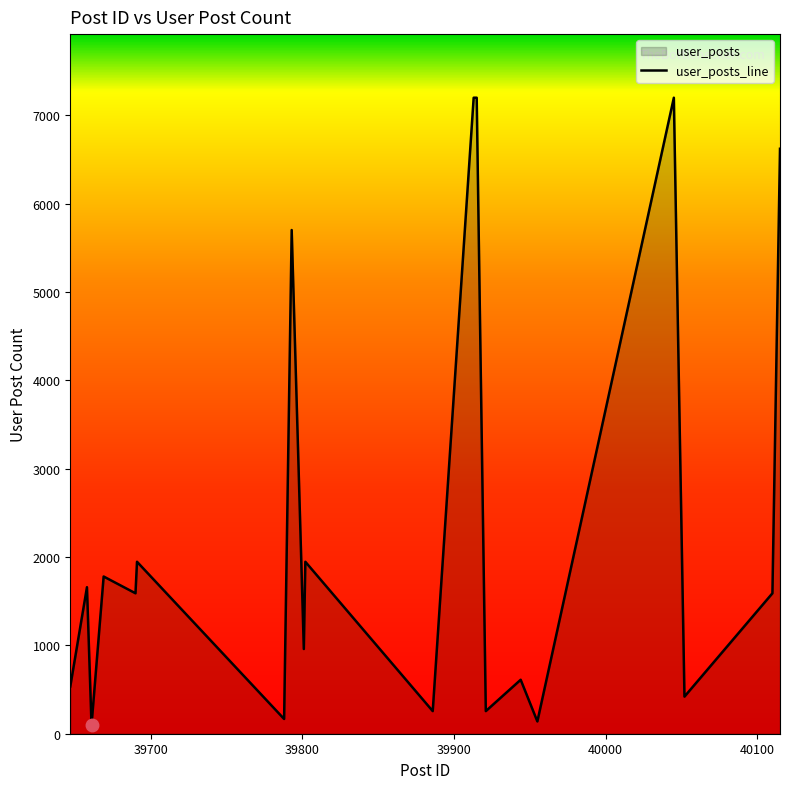

Reading left to right, list all the values displayed in this chart.

535	1659	97	1780	1590	1947	167	5703	959	1947	256	7201	7201	256	611	139	7201	420	1590	6623